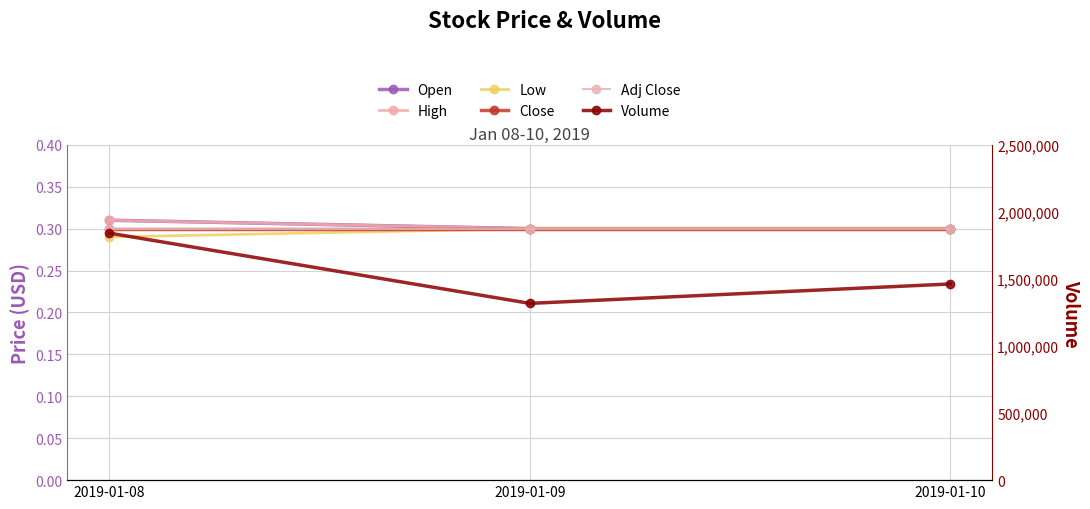

Which category has the lowest value across all series?

2019-01-08